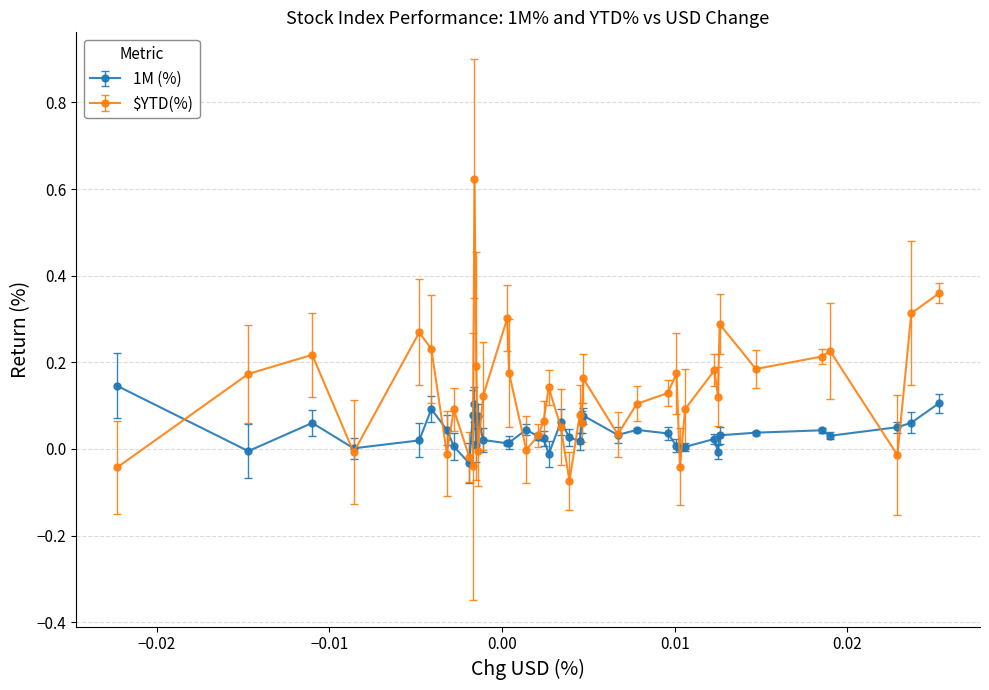

Which series has the widest spread of values?

$YTD(%)